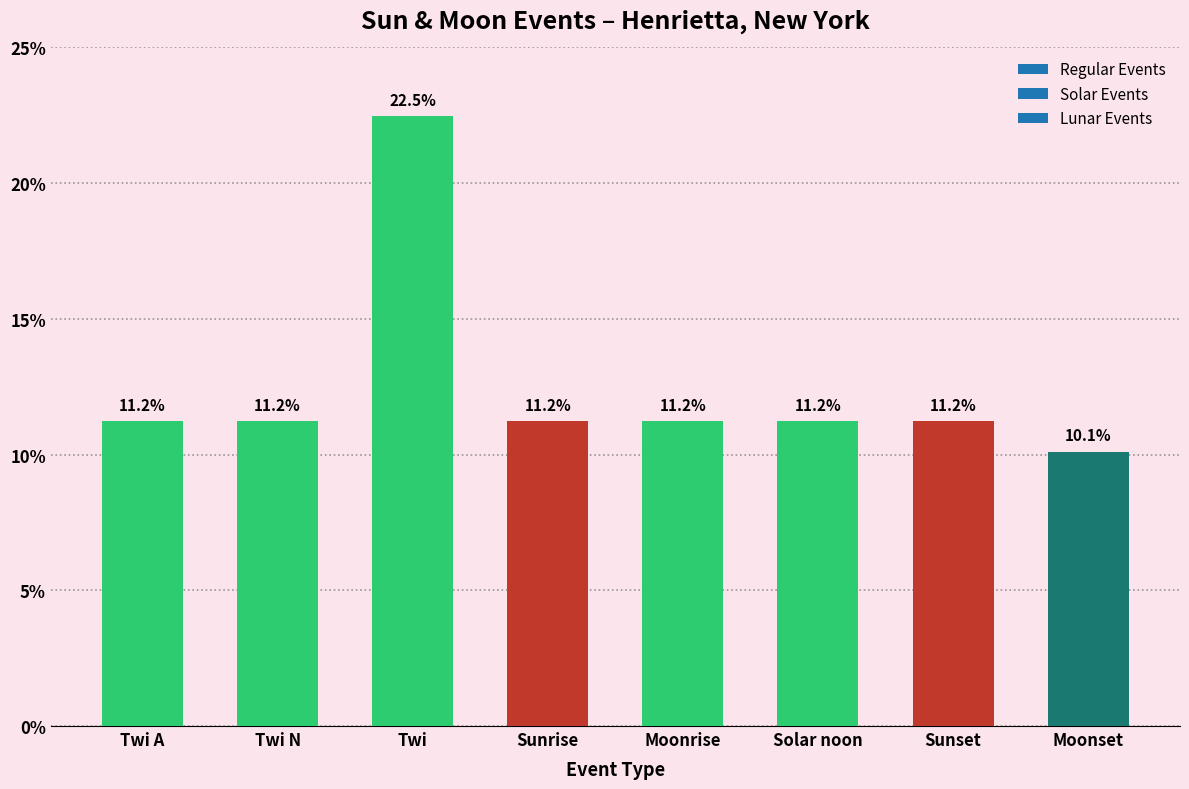

What is the difference between the maximum and minimum values?

12.4